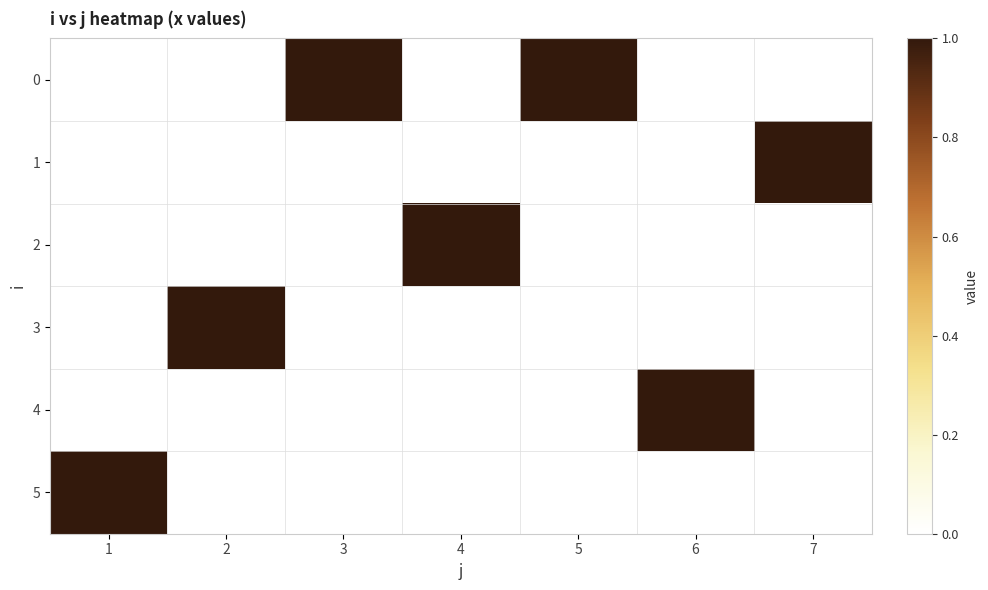

What is the spread (max minus min) of values at 2?

1